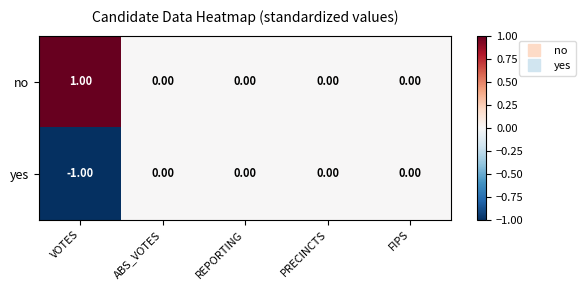

List the series in order of their overall mean, highest first.

no, yes